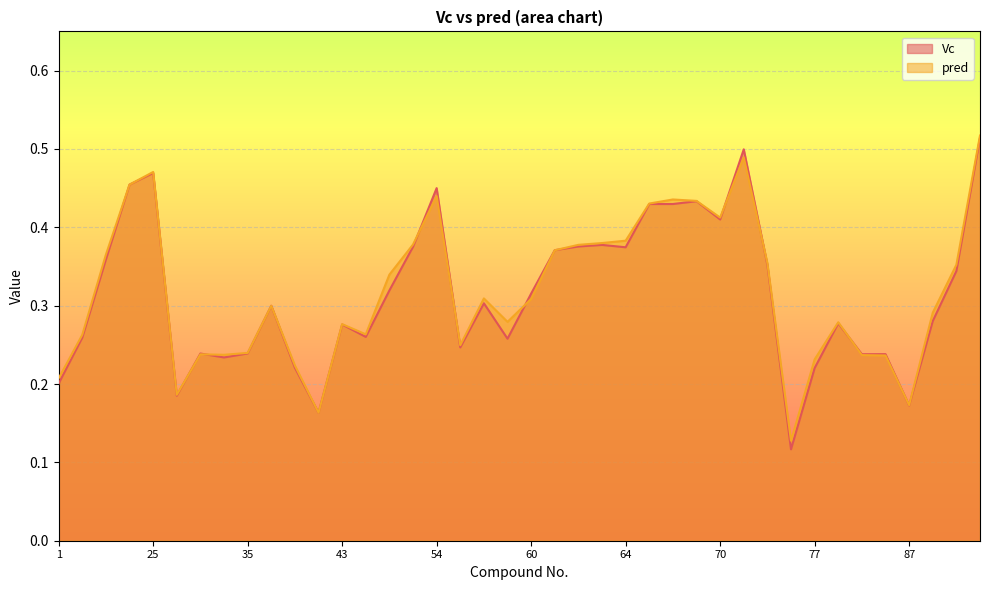

Which has a higher value, 83 or 62?

62